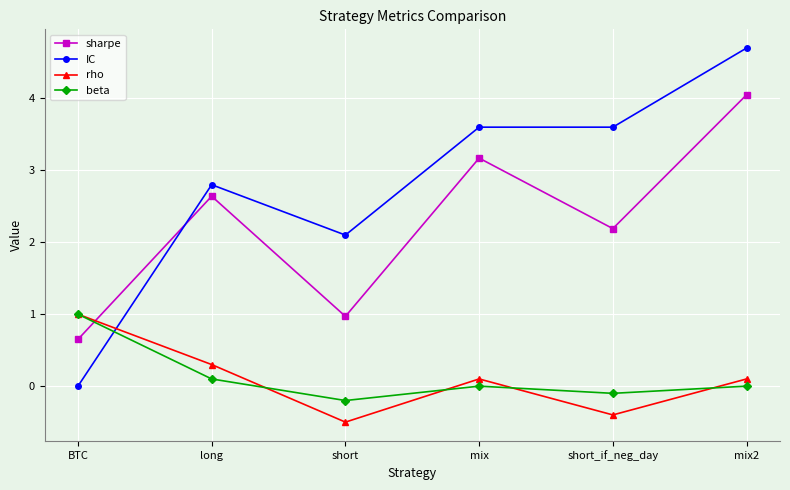

How many categories are shown in the chart?

6